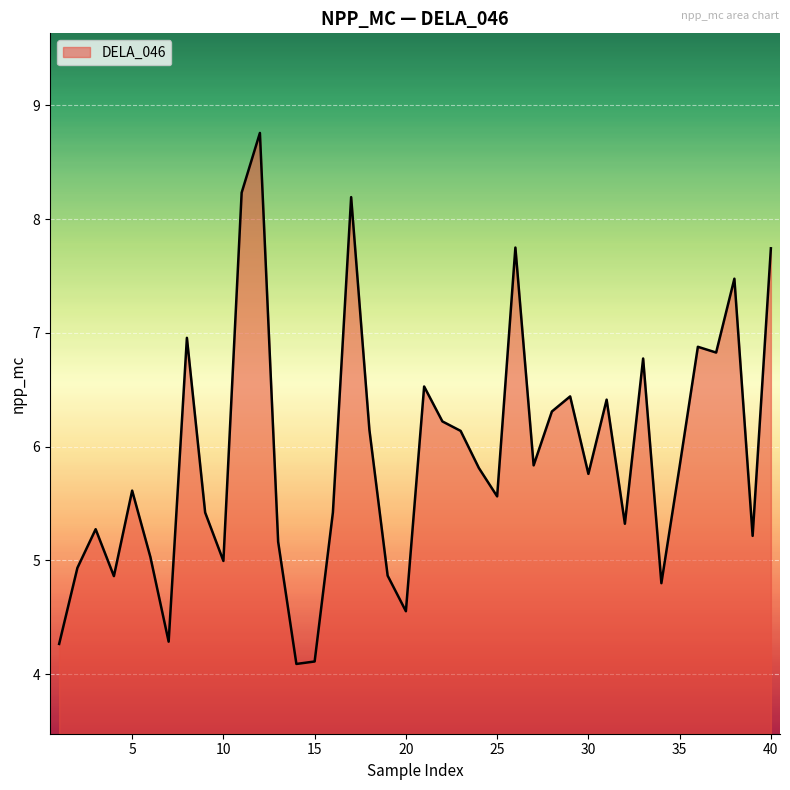

What is the maximum value shown in the chart?

8.8